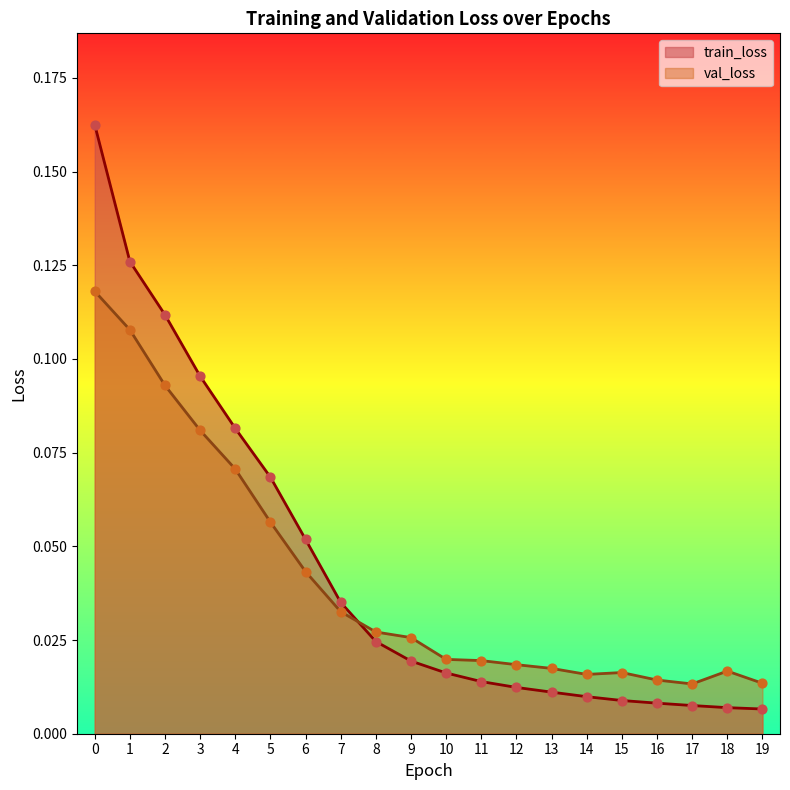

Which series reaches the maximum Y coordinate?

train_loss